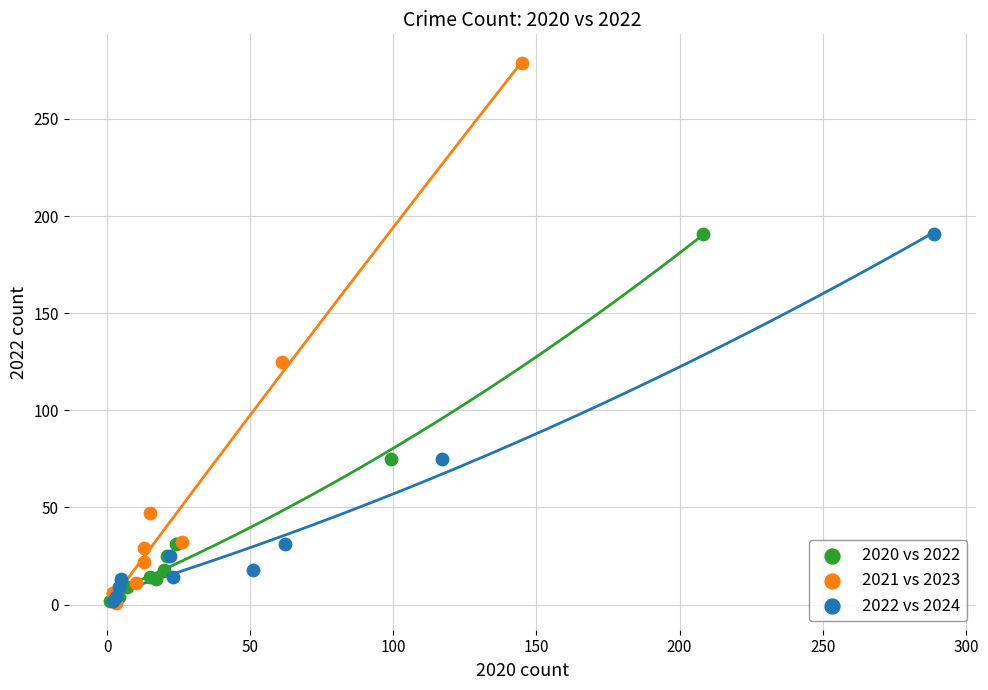

Which series reaches the maximum Y coordinate?

2021 vs 2023